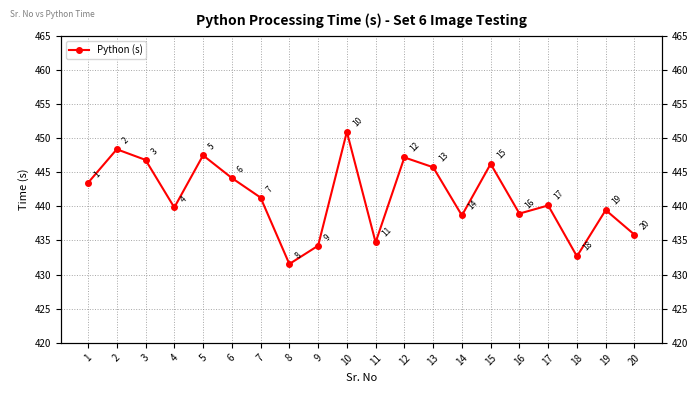

How many interior local valleys (lower than both neighbors) does the data have?

6